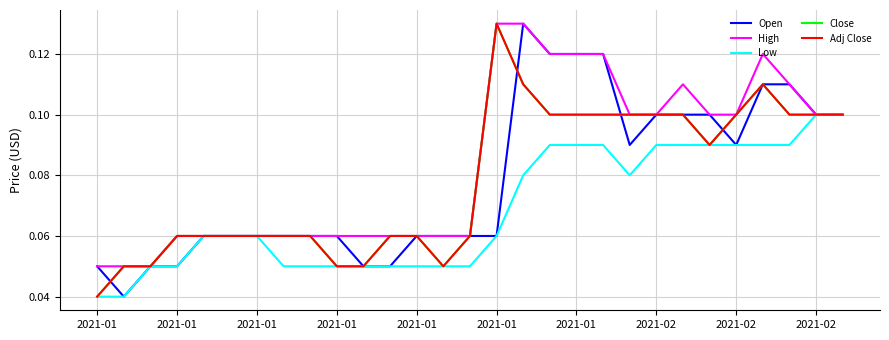

Which series has the largest total across all categories?

High